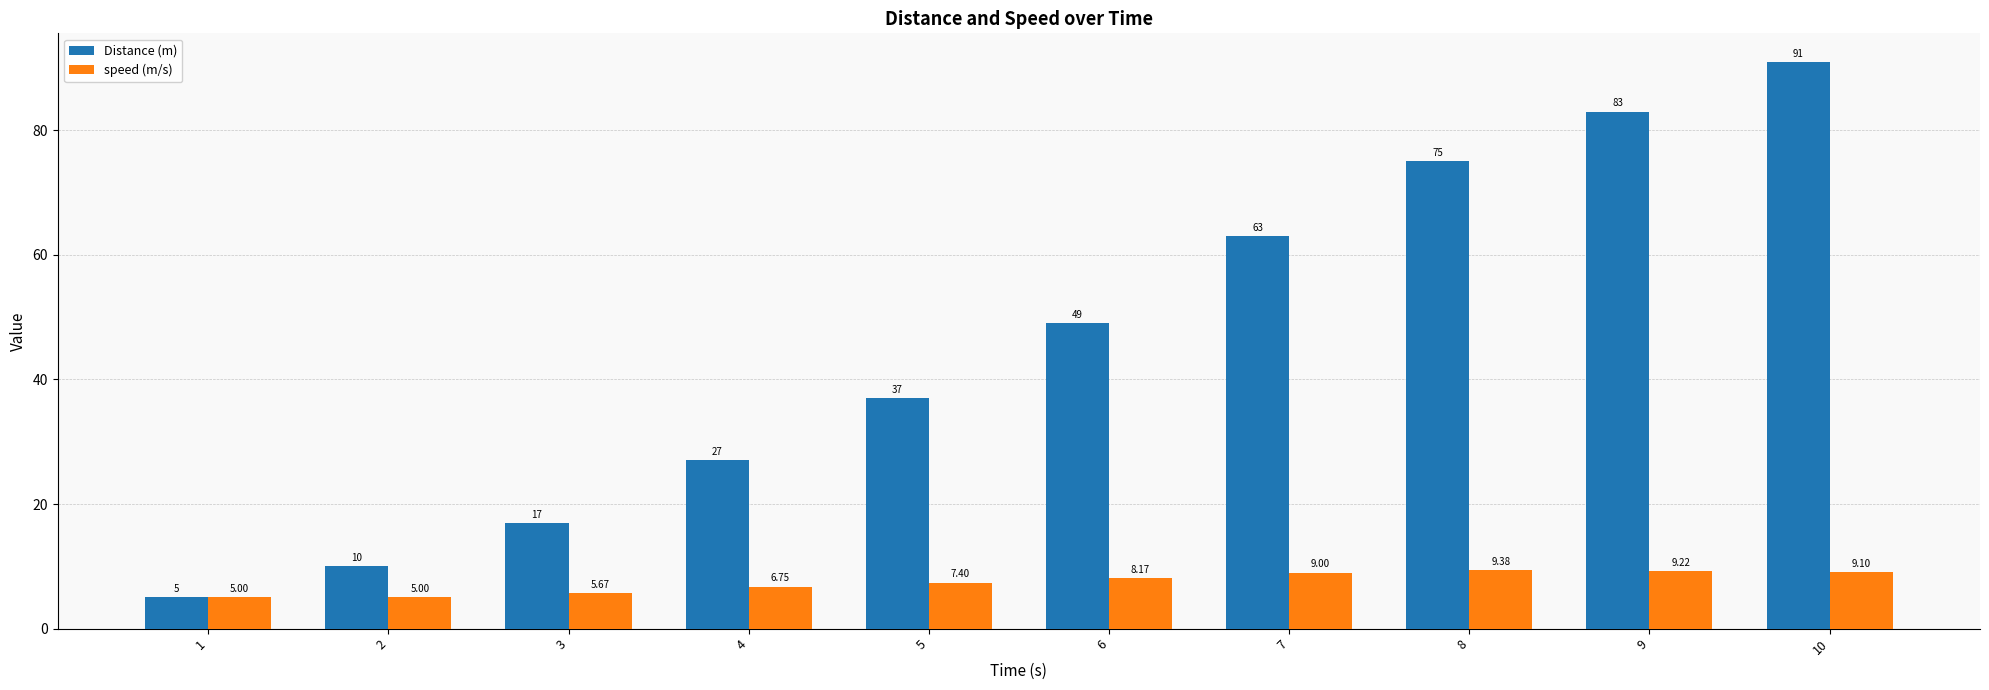

Where is speed (m/s) nearest to the value 7?

4